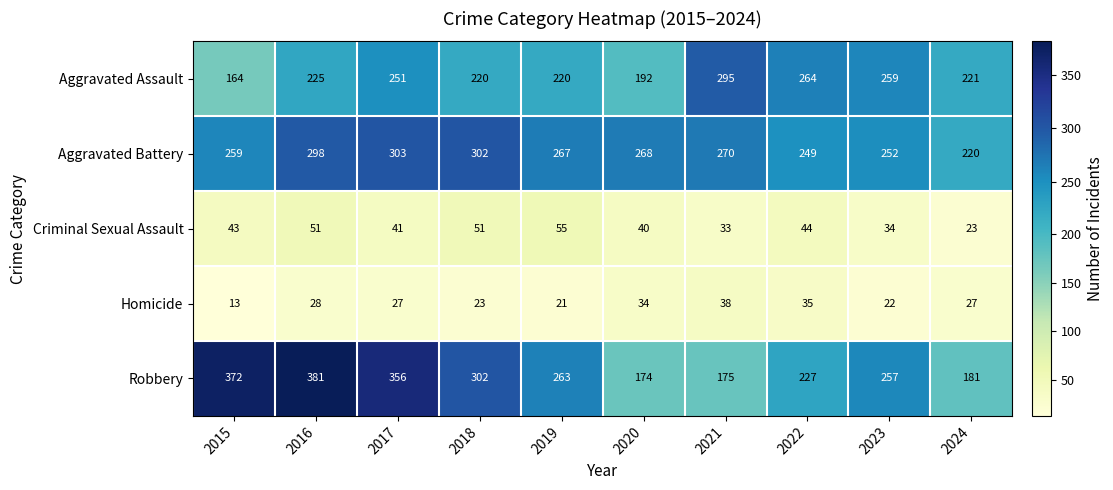

Rank the series by their maximum value, from highest to lowest.

Robbery, Aggravated Battery, Aggravated Assault, Criminal Sexual Assault, Homicide